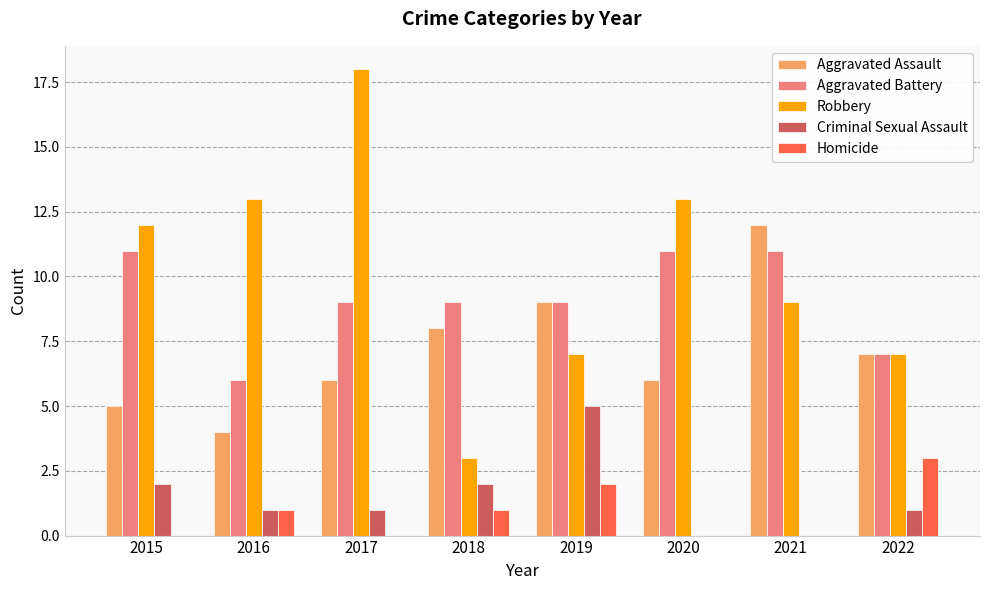

Reading right to left, transcribe all the data shown in this chart.

Aggravated Assault: 2022=7	2021=12	2020=6	2019=9	2018=8	2017=6	2016=4	2015=5
Aggravated Battery: 2022=7	2021=11	2020=11	2019=9	2018=9	2017=9	2016=6	2015=11
Robbery: 2022=7	2021=9	2020=13	2019=7	2018=3	2017=18	2016=13	2015=12
Criminal Sexual Assault: 2022=1	2021=0	2020=0	2019=5	2018=2	2017=1	2016=1	2015=2
Homicide: 2022=3	2021=0	2020=0	2019=2	2018=1	2017=0	2016=1	2015=0